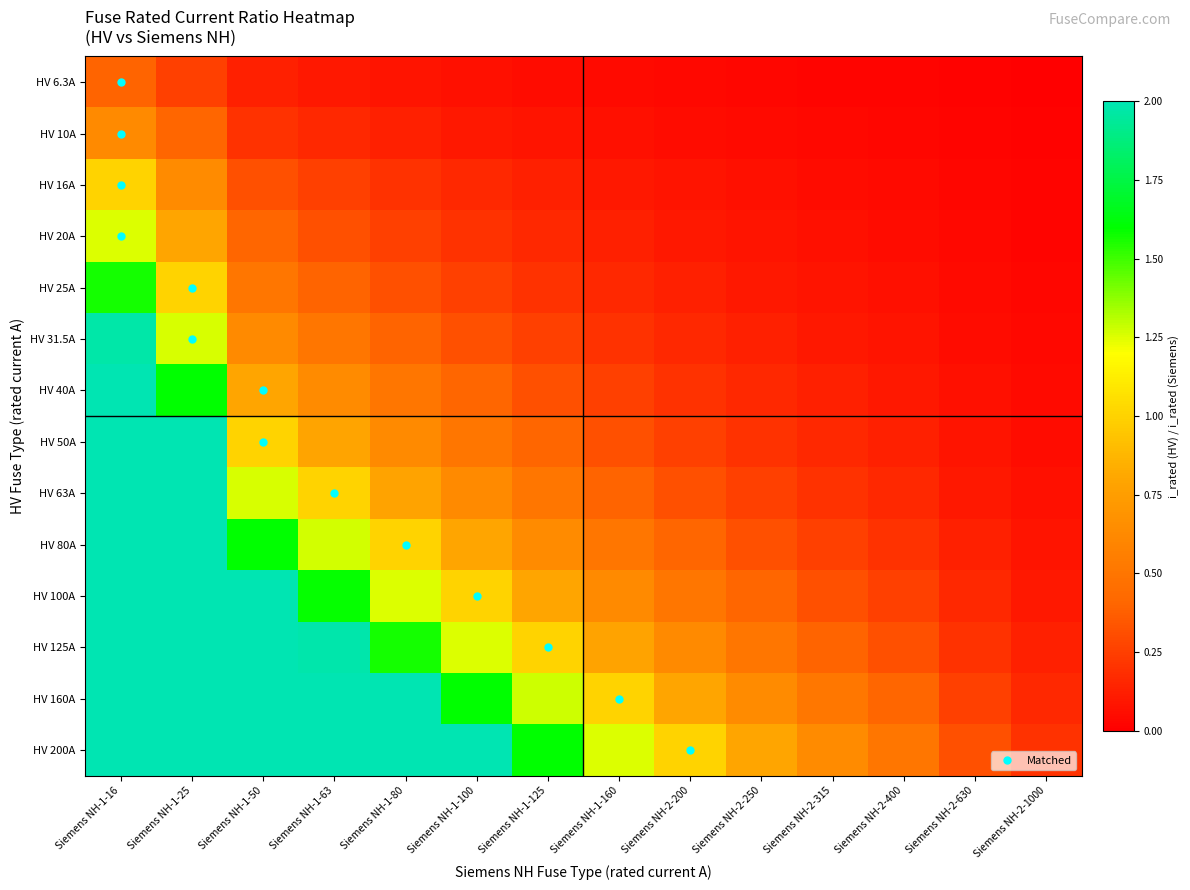

Which category has the lowest value across all series?

Siemens NH-2-1000